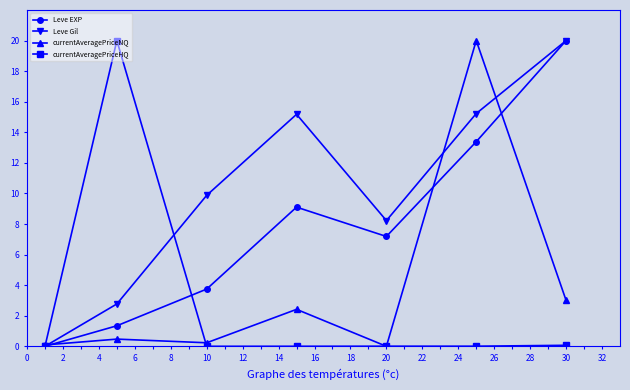

What is the greatest value displayed?

20.0